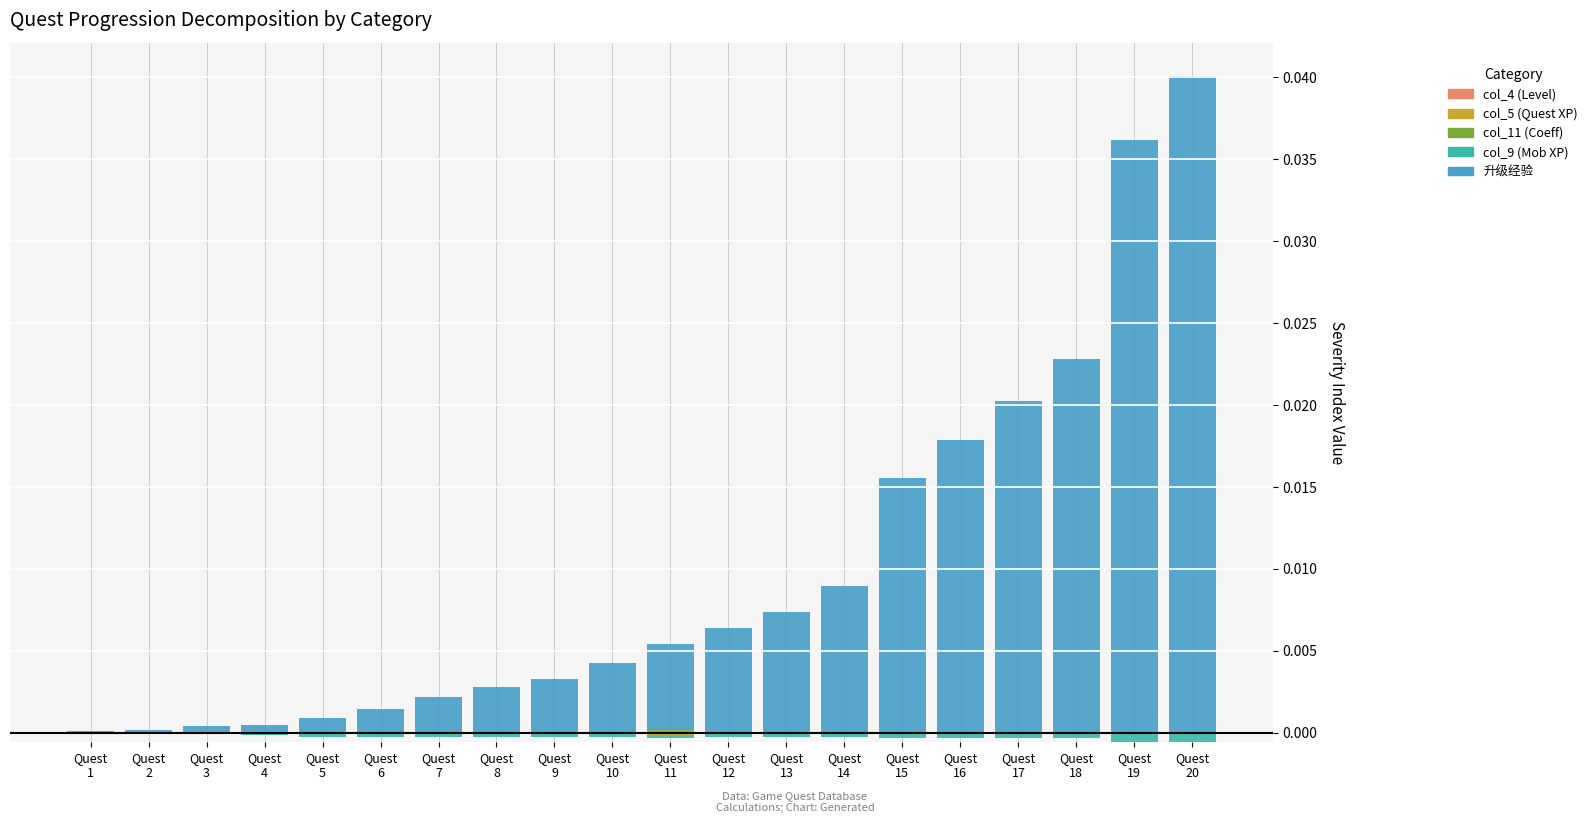

Rank the series at Quest
14 from lowest to highest value.

col_5 (Quest XP), col_9 (Mob XP), col_4 (Level), col_11 (Coeff), 升级经验